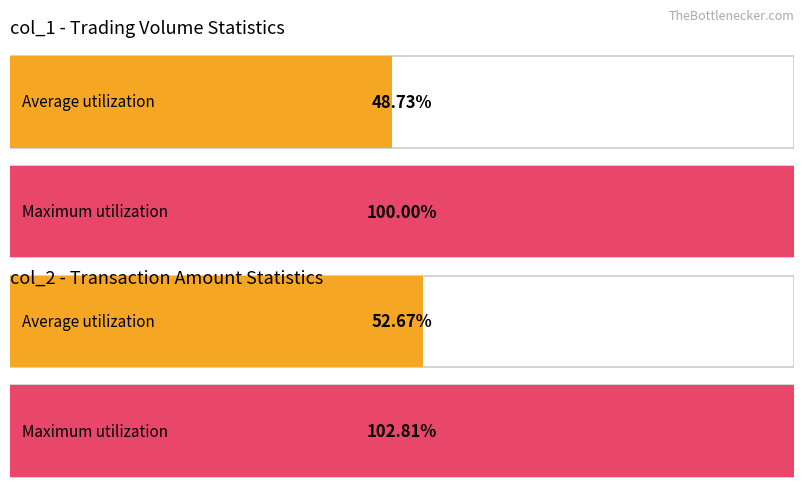

Does the chart contain stacked bars?

No